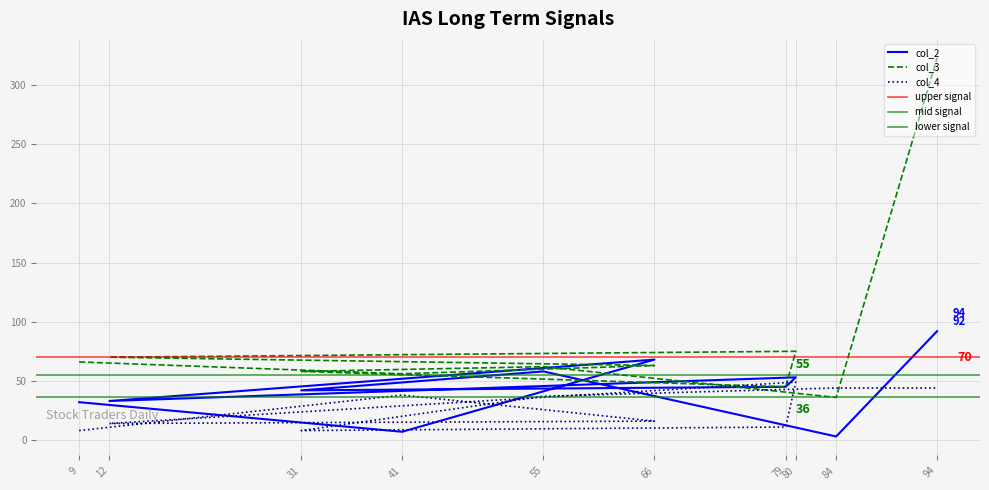

Between 9 and 55, which series saw the biggest shift?

col_4